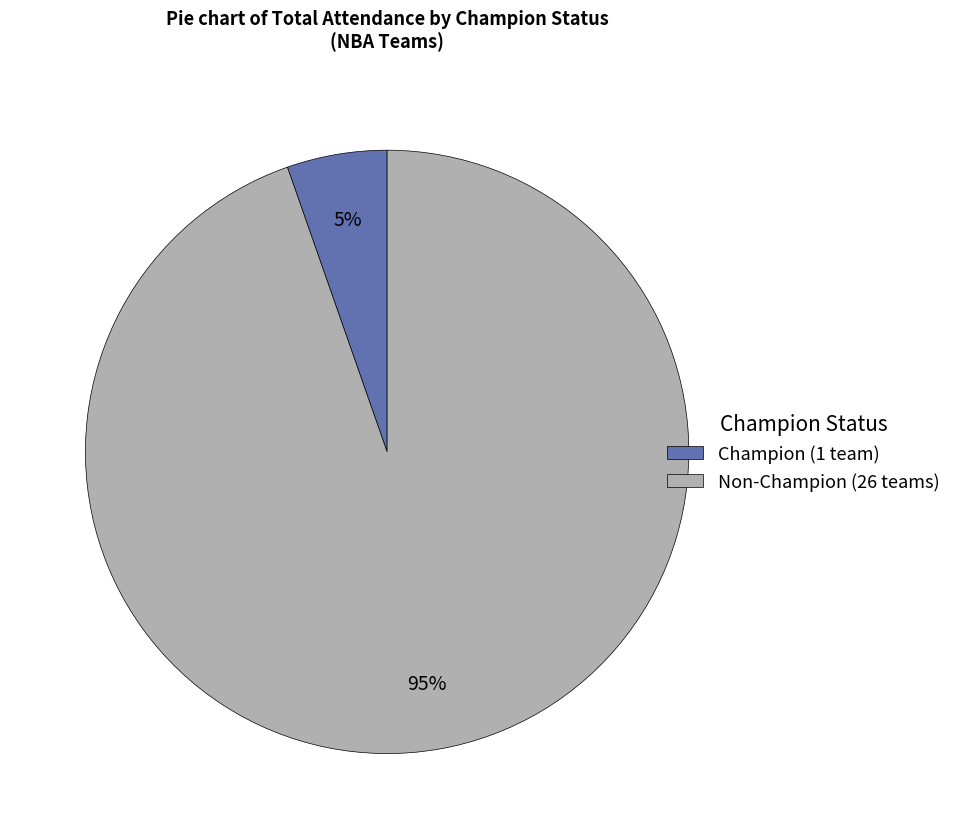

Rank the categories by value from lowest to highest.

Champion (1 team), Non-Champion (26 teams)